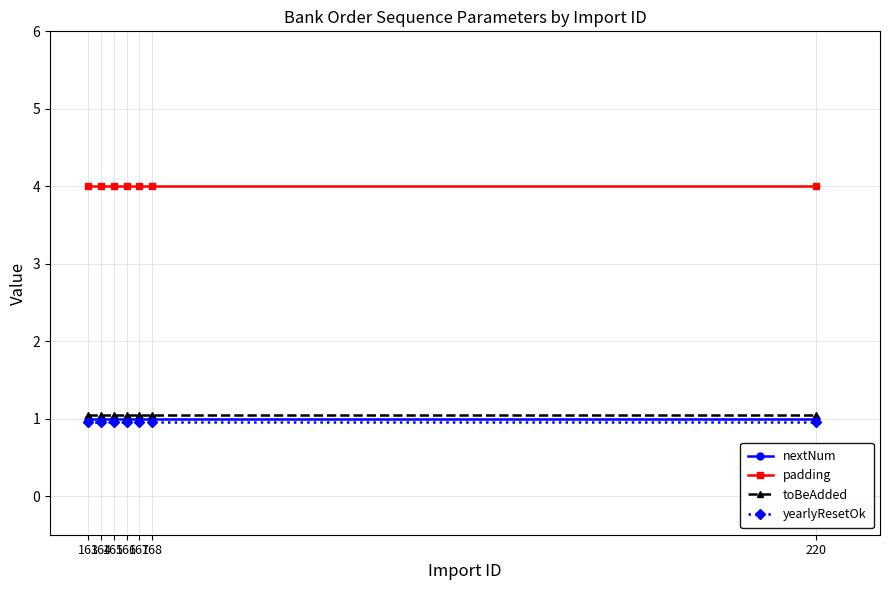

Rank the series by their maximum value, from lowest to highest.

yearlyResetOk, nextNum, toBeAdded, padding